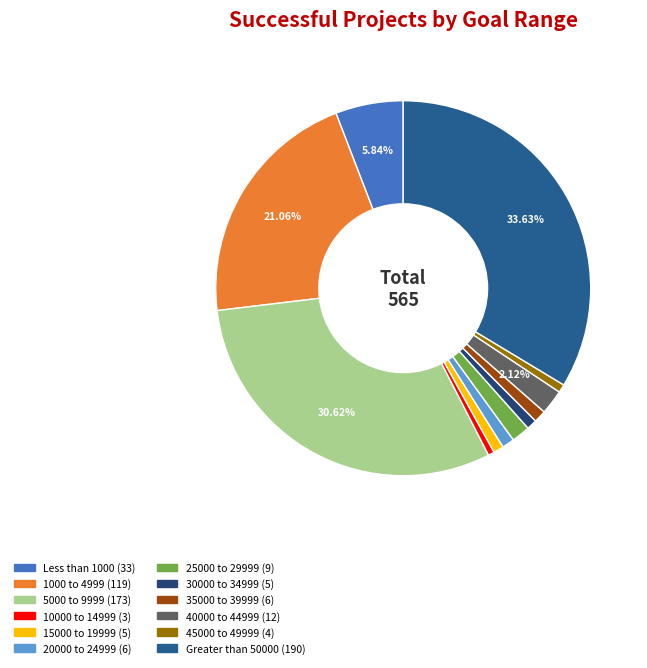

True or false: 30000 to 34999 accounts for 1% of the total.

True